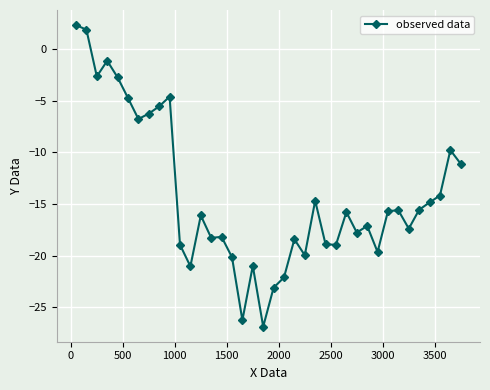

What is the sum of all values?

-537.6